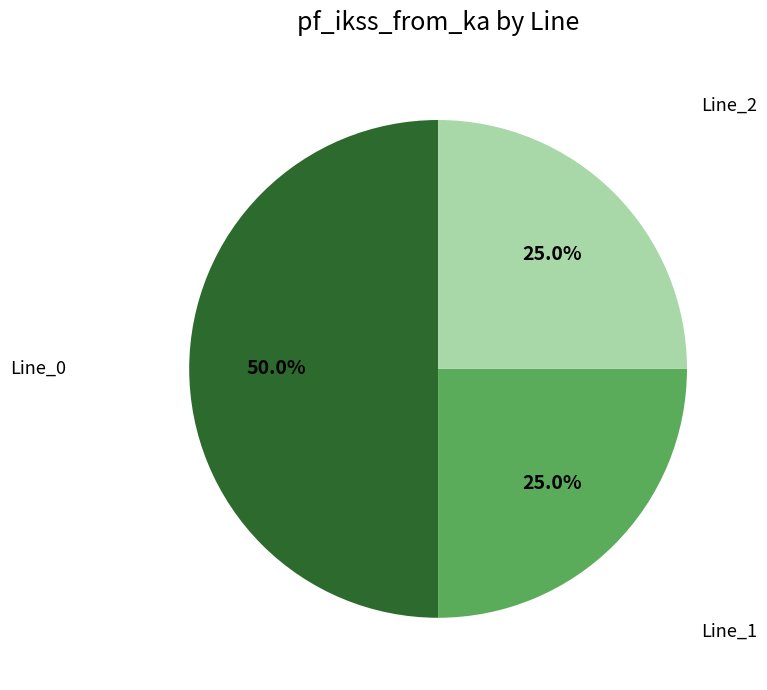

How many slices are in this pie chart?

3